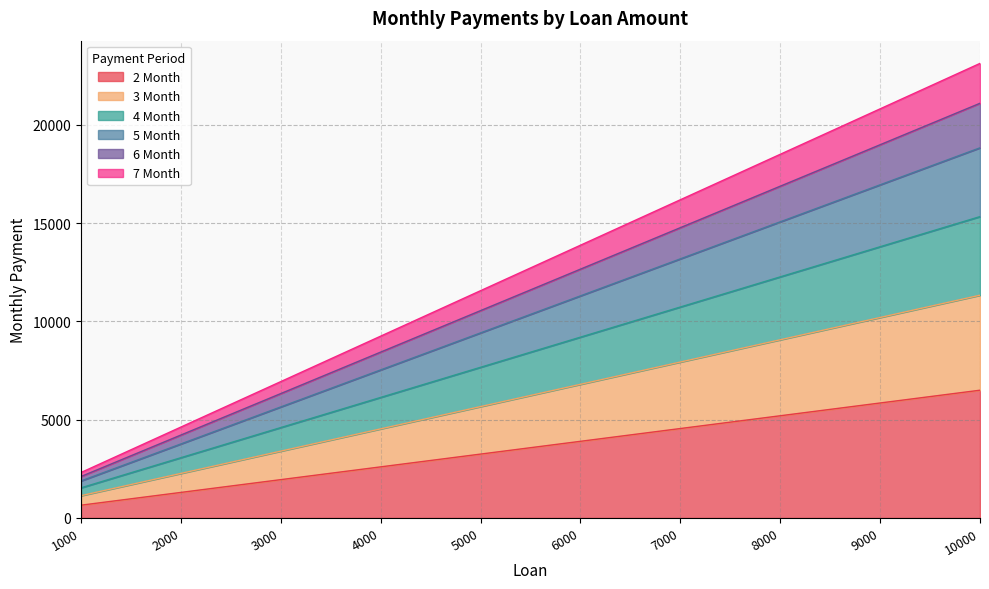

Does the chart display data point markers on the line(s)?

No